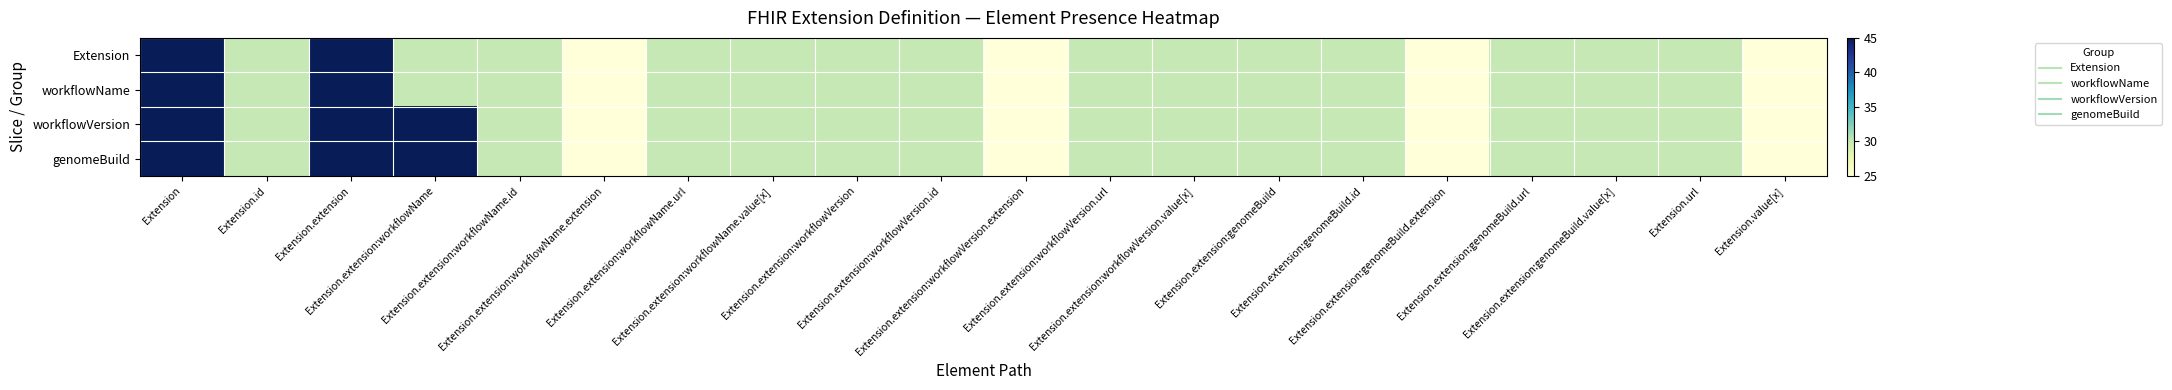

Reading left to right, transcribe all the data shown in this chart.

Extension: Extension=45	Extension.id=30	Extension.extension=45	Extension.extension:workflowName=30	Extension.extension:workflowName.id=30	Extension.extension:workflowName.extension=25	Extension.extension:workflowName.url=30	Extension.extension:workflowName.value[x]=30	Extension.extension:workflowVersion=30	Extension.extension:workflowVersion.id=30	Extension.extension:workflowVersion.extension=25	Extension.extension:workflowVersion.url=30	Extension.extension:workflowVersion.value[x]=30	Extension.extension:genomeBuild=30	Extension.extension:genomeBuild.id=30	Extension.extension:genomeBuild.extension=25	Extension.extension:genomeBuild.url=30	Extension.extension:genomeBuild.value[x]=30	Extension.url=30	Extension.value[x]=25
workflowName: Extension=45	Extension.id=30	Extension.extension=45	Extension.extension:workflowName=30	Extension.extension:workflowName.id=30	Extension.extension:workflowName.extension=25	Extension.extension:workflowName.url=30	Extension.extension:workflowName.value[x]=30	Extension.extension:workflowVersion=30	Extension.extension:workflowVersion.id=30	Extension.extension:workflowVersion.extension=25	Extension.extension:workflowVersion.url=30	Extension.extension:workflowVersion.value[x]=30	Extension.extension:genomeBuild=30	Extension.extension:genomeBuild.id=30	Extension.extension:genomeBuild.extension=25	Extension.extension:genomeBuild.url=30	Extension.extension:genomeBuild.value[x]=30	Extension.url=30	Extension.value[x]=25
workflowVersion: Extension=45	Extension.id=30	Extension.extension=45	Extension.extension:workflowName=45	Extension.extension:workflowName.id=30	Extension.extension:workflowName.extension=25	Extension.extension:workflowName.url=30	Extension.extension:workflowName.value[x]=30	Extension.extension:workflowVersion=30	Extension.extension:workflowVersion.id=30	Extension.extension:workflowVersion.extension=25	Extension.extension:workflowVersion.url=30	Extension.extension:workflowVersion.value[x]=30	Extension.extension:genomeBuild=30	Extension.extension:genomeBuild.id=30	Extension.extension:genomeBuild.extension=25	Extension.extension:genomeBuild.url=30	Extension.extension:genomeBuild.value[x]=30	Extension.url=30	Extension.value[x]=25
genomeBuild: Extension=45	Extension.id=30	Extension.extension=45	Extension.extension:workflowName=45	Extension.extension:workflowName.id=30	Extension.extension:workflowName.extension=25	Extension.extension:workflowName.url=30	Extension.extension:workflowName.value[x]=30	Extension.extension:workflowVersion=30	Extension.extension:workflowVersion.id=30	Extension.extension:workflowVersion.extension=25	Extension.extension:workflowVersion.url=30	Extension.extension:workflowVersion.value[x]=30	Extension.extension:genomeBuild=30	Extension.extension:genomeBuild.id=30	Extension.extension:genomeBuild.extension=25	Extension.extension:genomeBuild.url=30	Extension.extension:genomeBuild.value[x]=30	Extension.url=30	Extension.value[x]=25